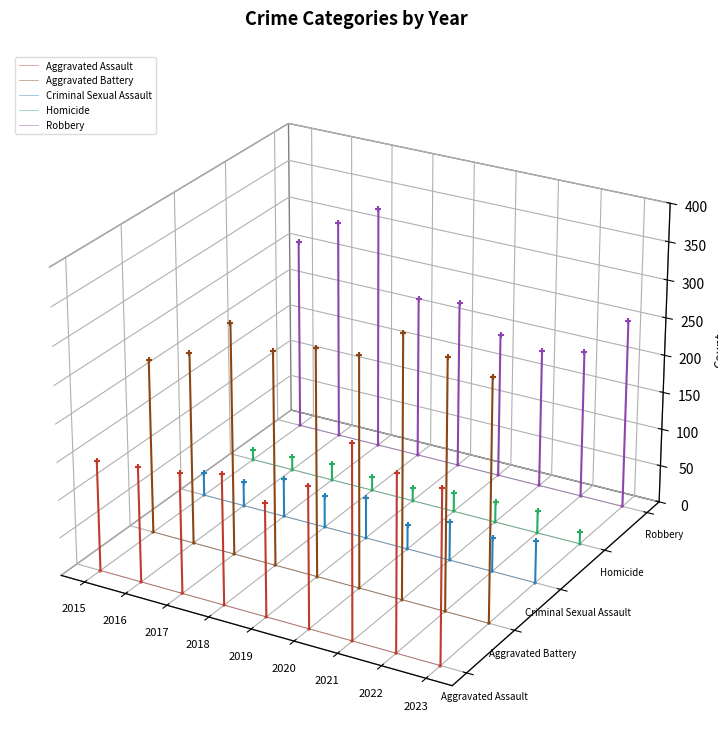

What are all the series names shown in the legend?

Aggravated Assault, Aggravated Battery, Criminal Sexual Assault, Homicide, Robbery